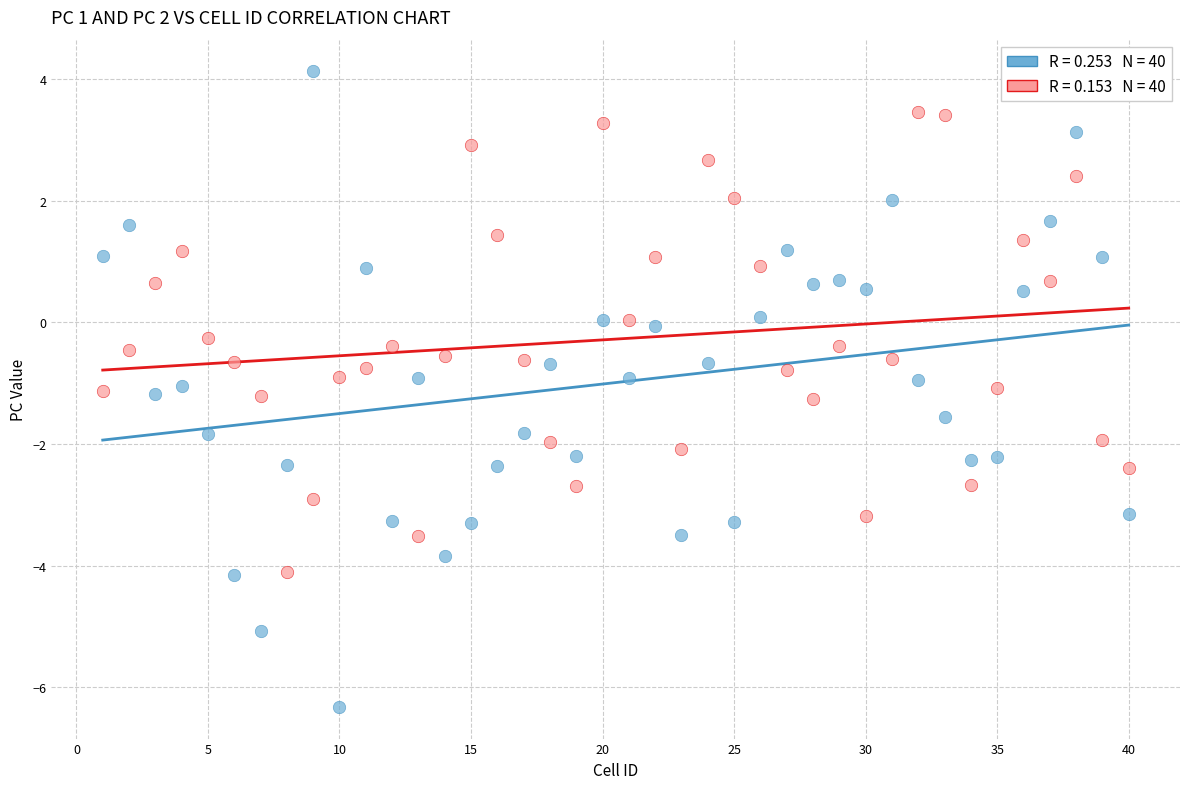

Across all data points, what is the range of X values (max minus min)?

39.0